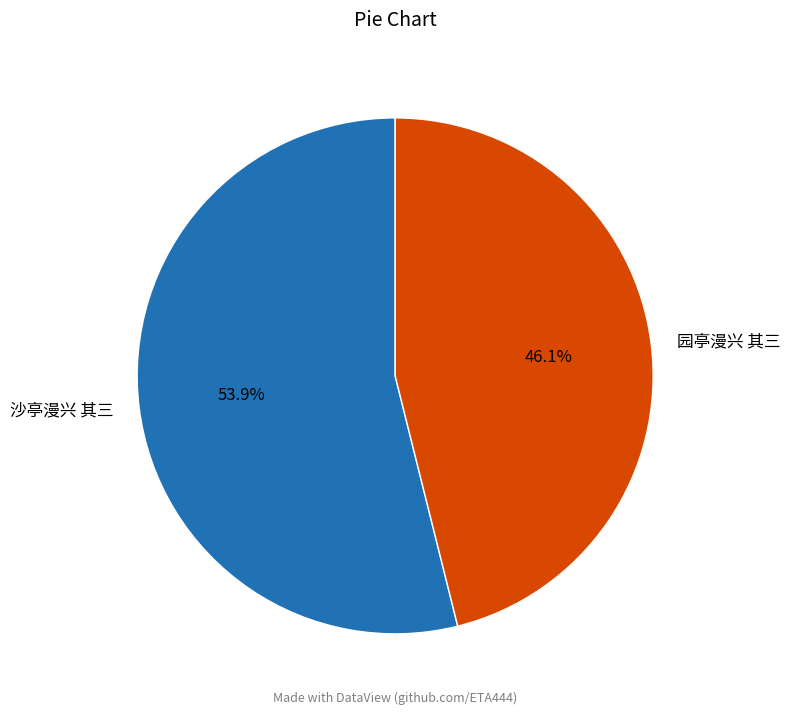

Which has a higher value, 园亭漫兴 其三 or 沙亭漫兴 其三?

沙亭漫兴 其三